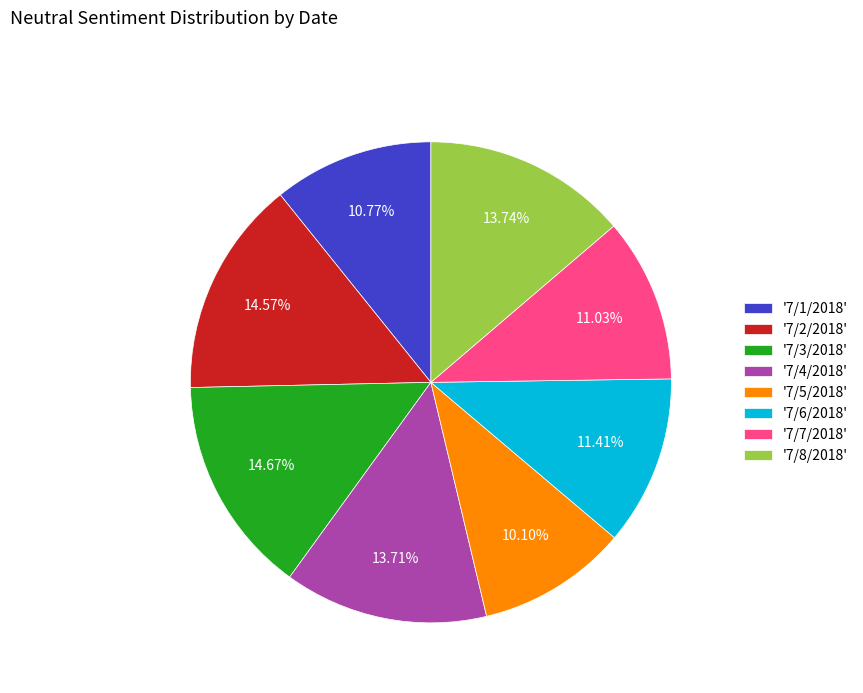

What is the ratio of the value at '7/7/2018' to the value at '7/1/2018'?

1.0